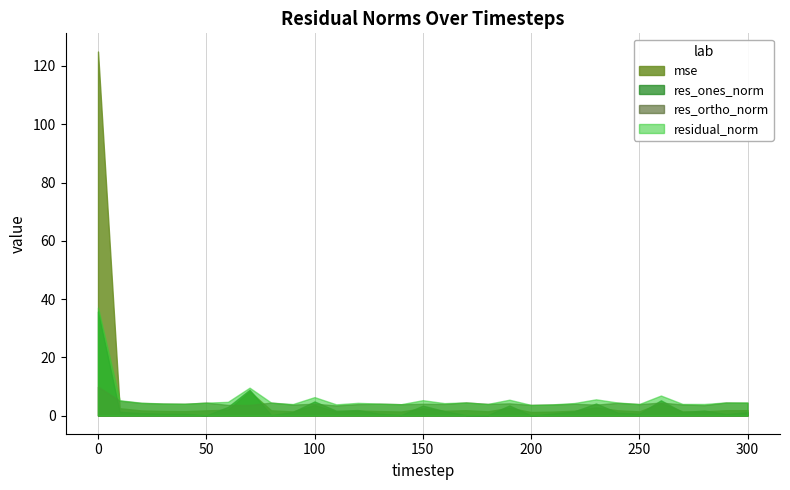

How many values in the residual_norm series exceed 4?

22